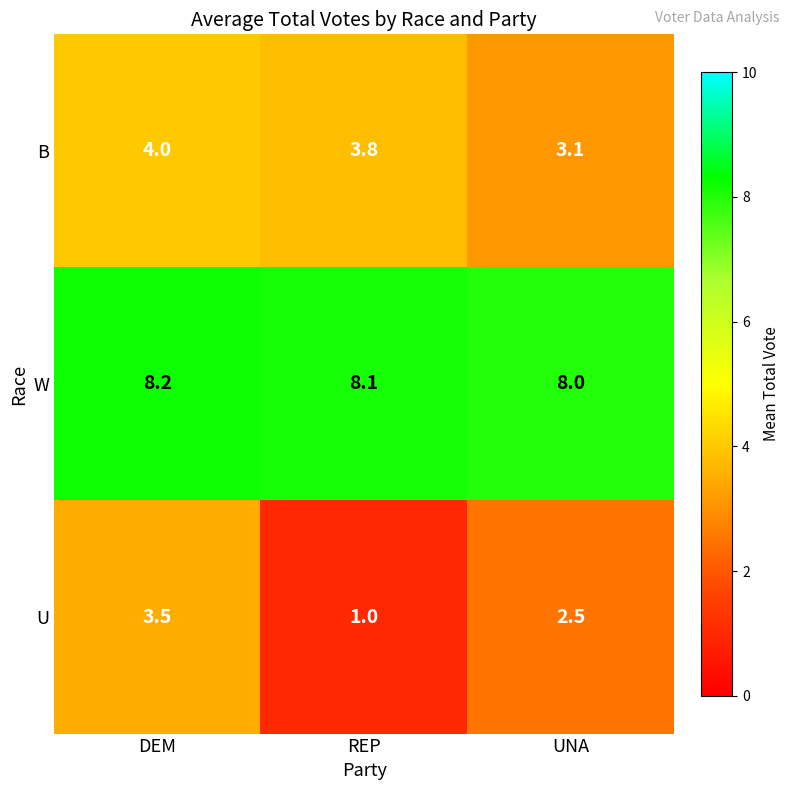

Which series has the widest spread of values?

U